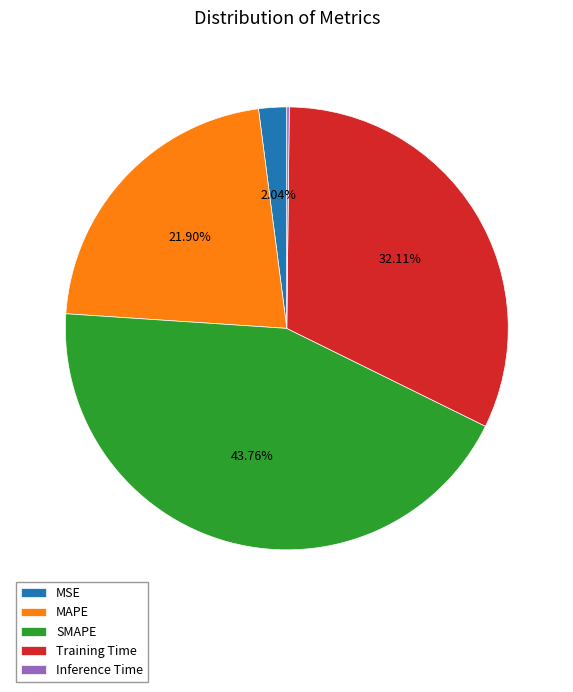

The MAPE slice represents 36% of the pie. True or false?

False